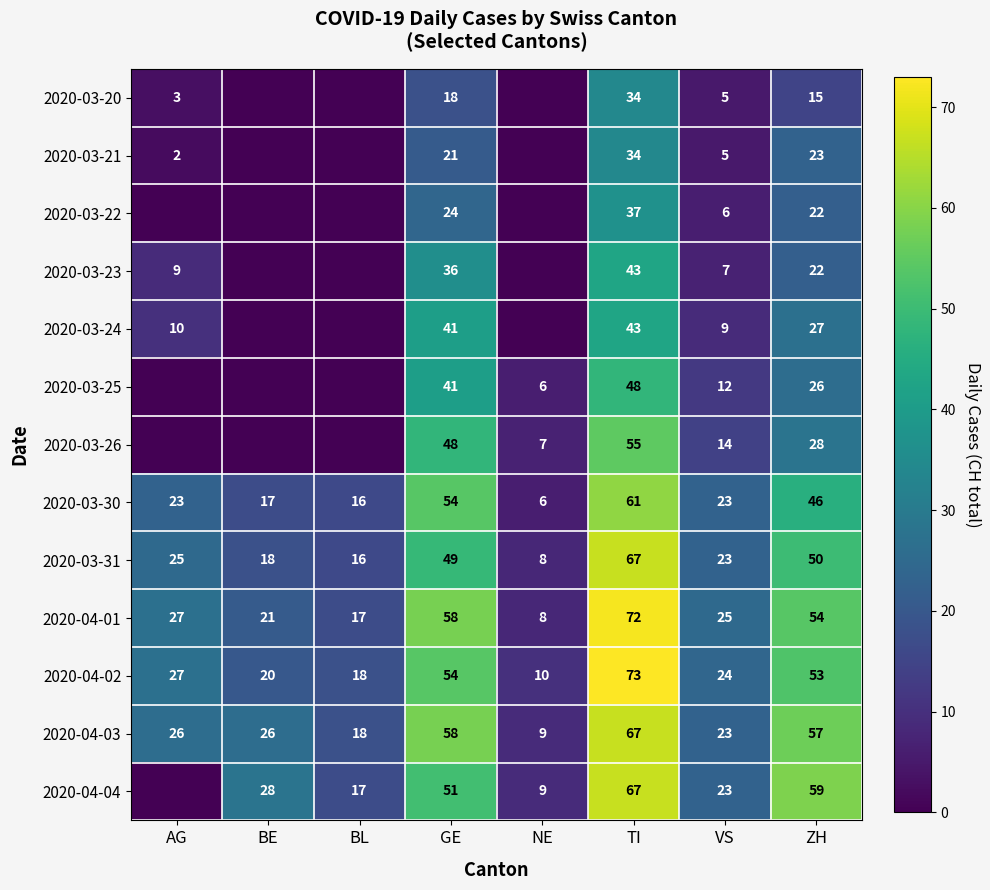

At which category is the sum across all series the highest?

TI